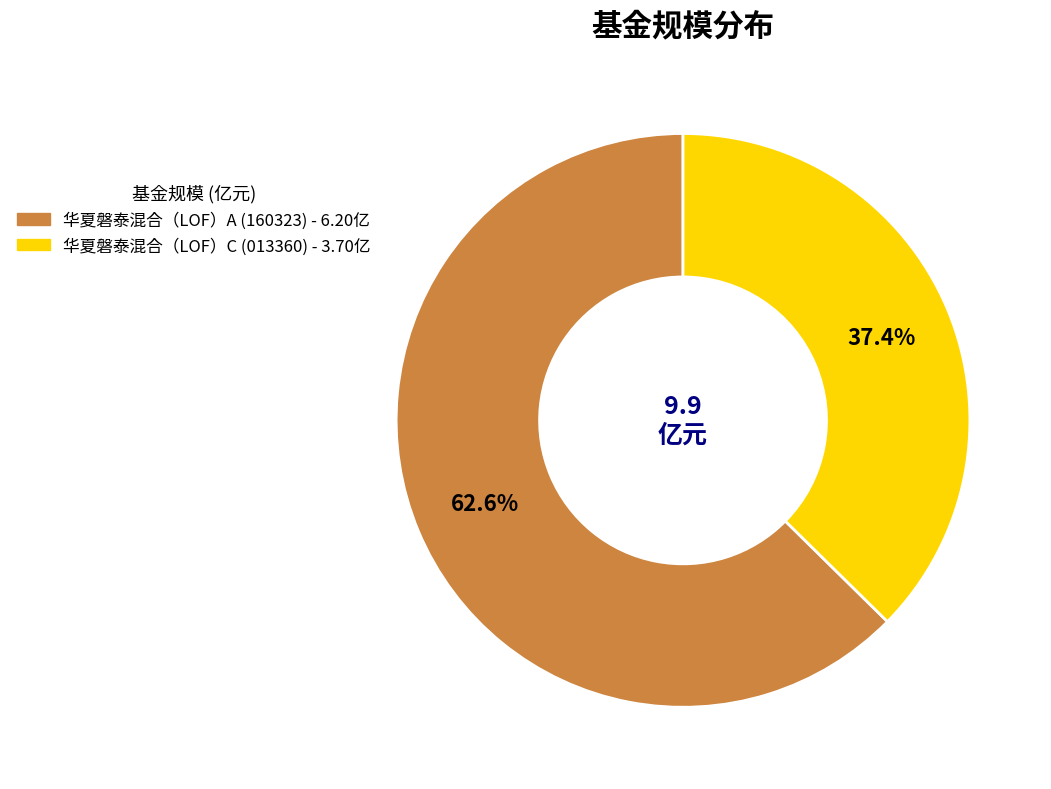

To the nearest percent, what is the difference between the largest and smallest slice percentages?

25%